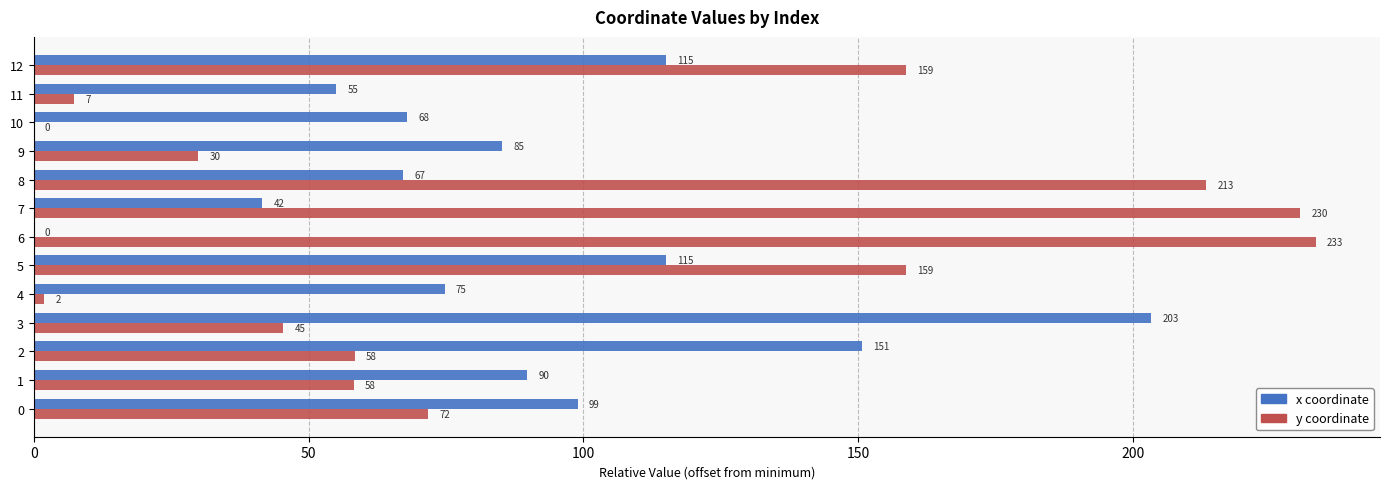

At which category is the sum across all series the highest?

8